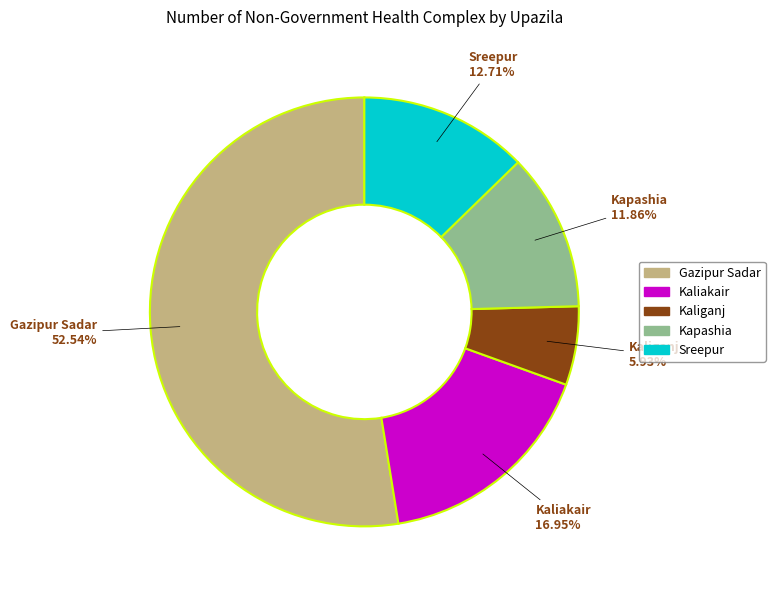

Combined, do Kaliganj and Kaliakair account for over 50%?

No